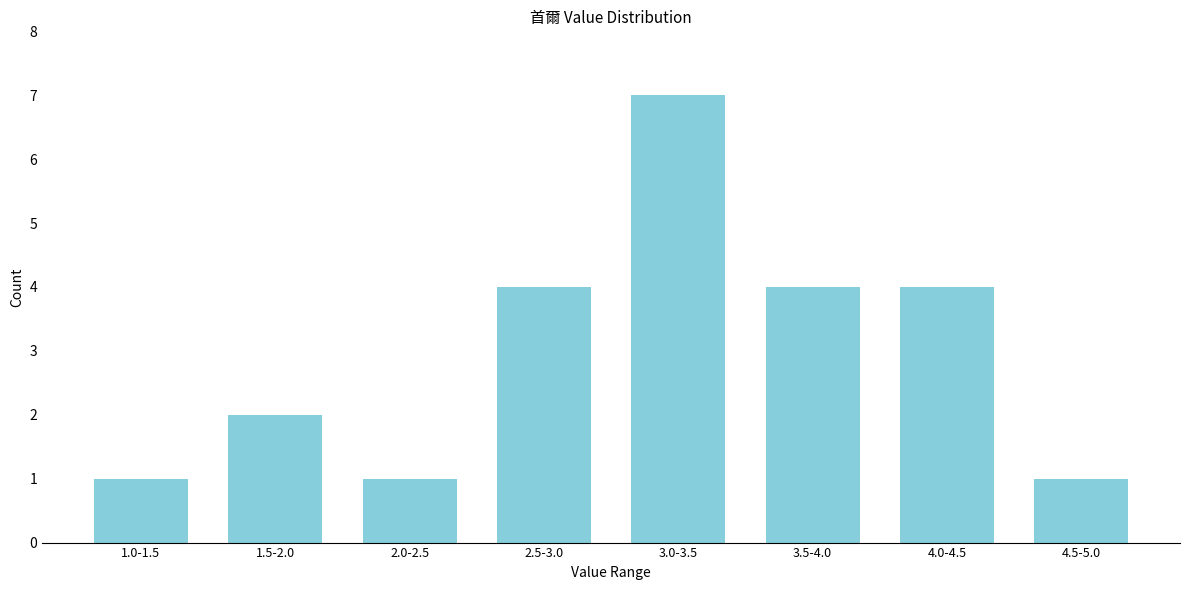

Reading left to right, transcribe all the data shown in this chart.

1	2	1	4	7	4	4	1